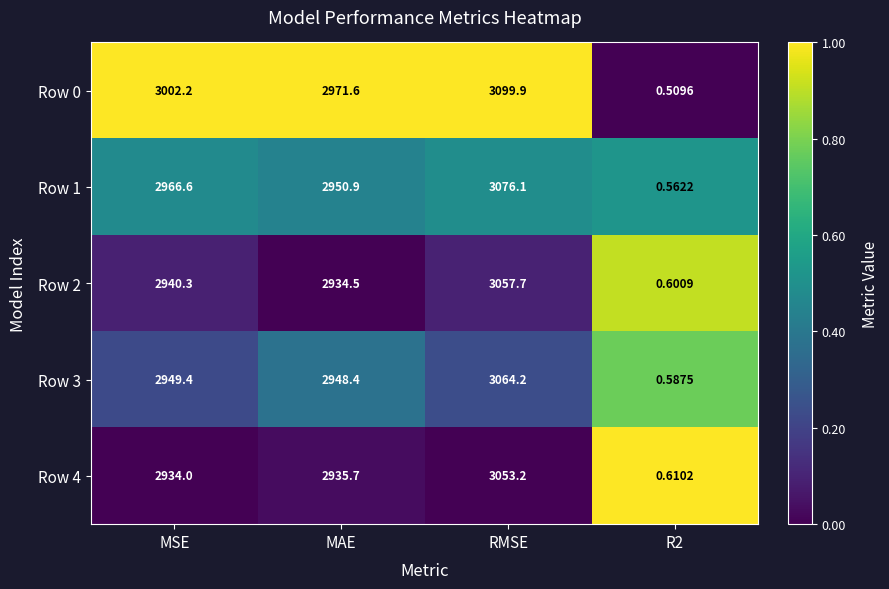

Rank the series at MSE from lowest to highest value.

Row 4, Row 2, Row 3, Row 1, Row 0